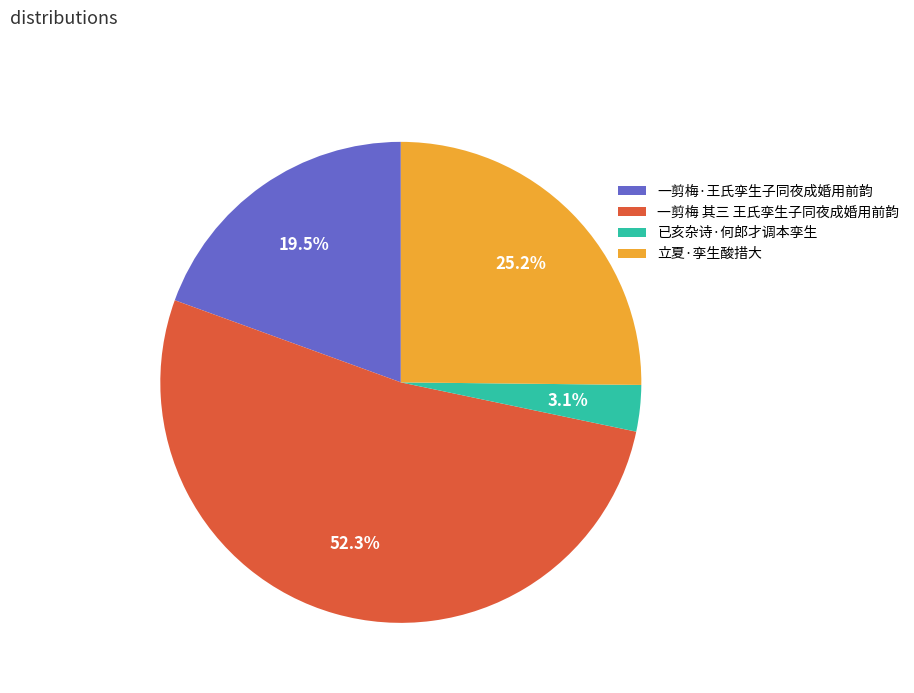

Between 已亥杂诗·何郎才调本孪生 and 一剪梅·王氏孪生子同夜成婚用前韵, which is larger?

一剪梅·王氏孪生子同夜成婚用前韵